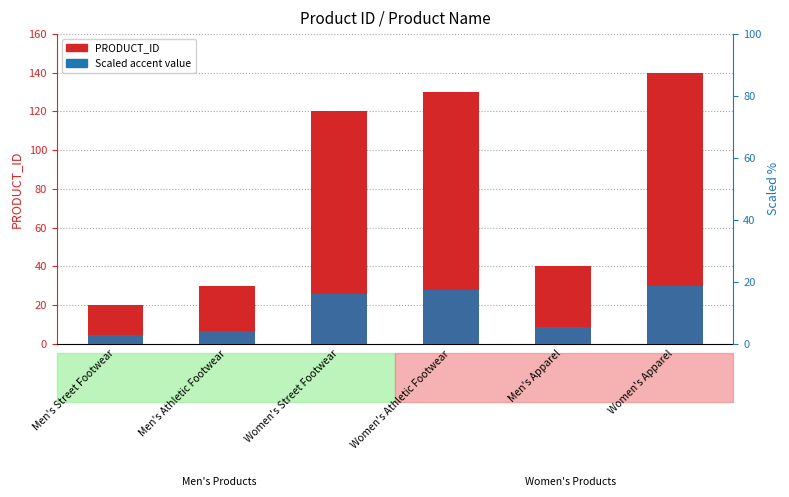

Between Men's Athletic Footwear and Men's Street Footwear, which is larger?

Men's Athletic Footwear